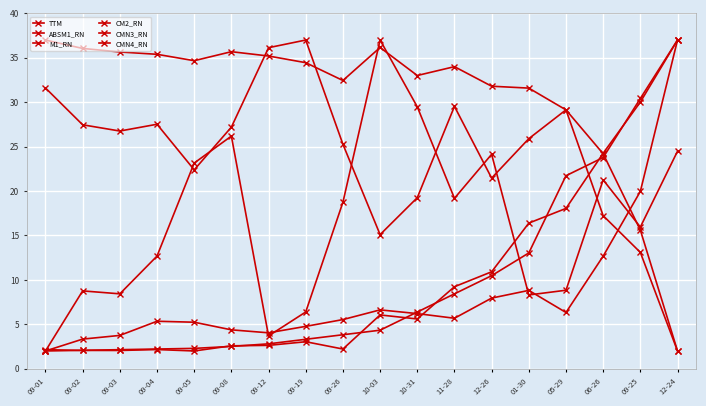

Reading right to left, list all the values displayed in this chart.

TTM: 12-24=37.0	09-25=30.4	06-26=23.8	05-29=21.7	01-30=13.0	12-26=10.5	11-28=8.4	10-31=6.4	10-03=4.3	09-26=3.8	09-19=3.3	09-12=2.8	09-08=2.5	09-05=2.3	09-04=2.2	09-03=2.1	09-02=2.1	09-01=2.0
ABSM1_RN: 12-24=37.0	09-25=30.0	06-26=24.3	05-29=18.0	01-30=16.4	12-26=10.9	11-28=9.2	10-31=5.6	10-03=6.1	09-26=2.2	09-19=3.0	09-12=2.6	09-08=2.6	09-05=2.0	09-04=2.2	09-03=2.1	09-02=2.1	09-01=2.1
M1_RN: 12-24=2.0	09-25=15.6	06-26=24.2	05-29=29.1	01-30=31.6	12-26=31.8	11-28=34.0	10-31=33.0	10-03=36.2	09-26=32.4	09-19=34.5	09-12=35.2	09-08=35.7	09-05=34.7	09-04=35.4	09-03=35.7	09-02=36.1	09-01=37.0
CM2_RN: 12-24=37.0	09-25=20.0	06-26=12.7	05-29=6.3	01-30=8.8	12-26=8.0	11-28=5.7	10-31=6.2	10-03=6.6	09-26=5.5	09-19=4.8	09-12=4.0	09-08=4.4	09-05=5.2	09-04=5.3	09-03=3.8	09-02=3.3	09-01=2.0
CMN3_RN: 12-24=2.0	09-25=13.1	06-26=17.2	05-29=29.1	01-30=25.9	12-26=21.5	11-28=29.5	10-31=19.3	10-03=15.1	09-26=25.3	09-19=37.0	09-12=36.1	09-08=27.2	09-05=22.4	09-04=27.5	09-03=26.8	09-02=27.5	09-01=31.6
CMN4_RN: 12-24=24.5	09-25=15.9	06-26=21.3	05-29=8.8	01-30=8.3	12-26=24.1	11-28=19.2	10-31=29.5	10-03=37.0	09-26=18.7	09-19=6.4	09-12=3.7	09-08=26.2	09-05=23.2	09-04=12.7	09-03=8.4	09-02=8.8	09-01=2.0